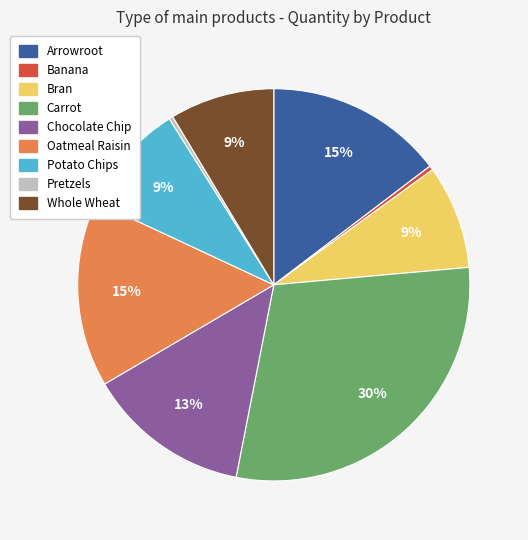

Is there any slice that represents more than half of the pie?

No